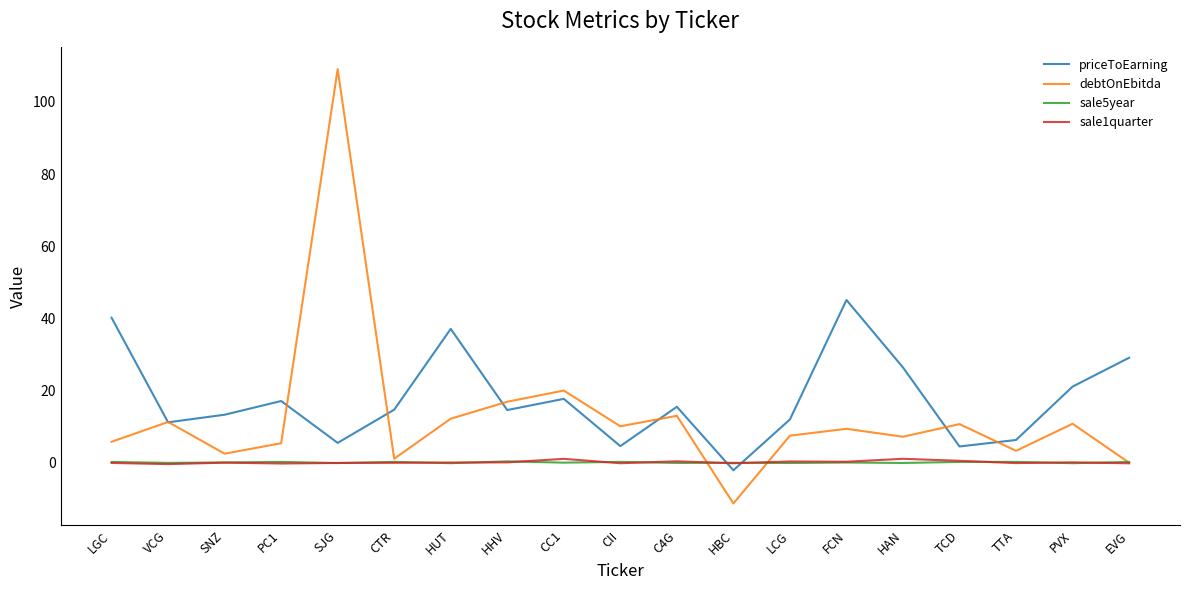

Does the chart display data point markers on the line(s)?

No